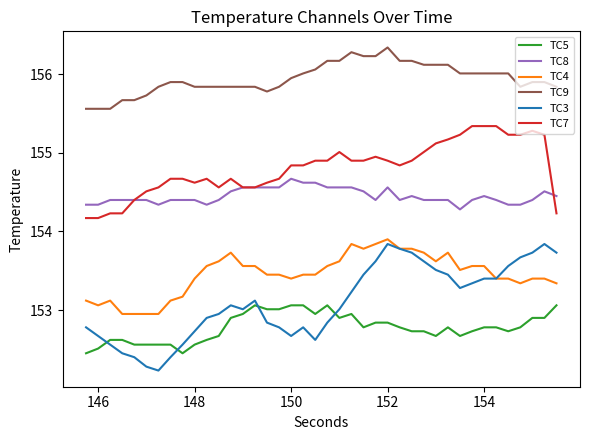

After their last crossing, which series has the higher values: TC5 or TC3?

TC3